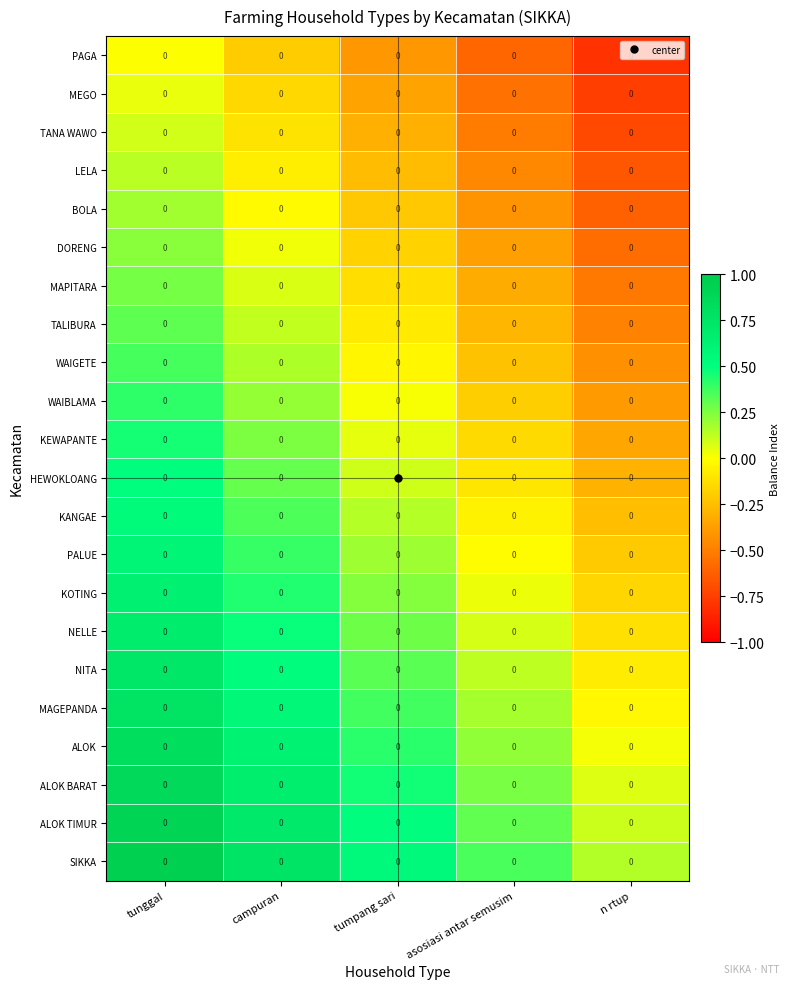

Count the number of categories in the chart.

5